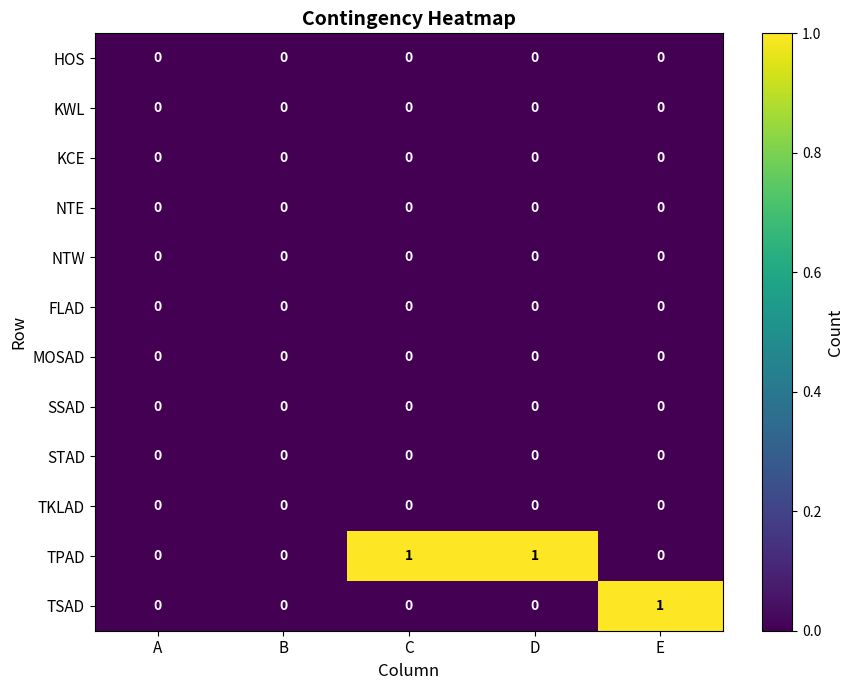

How many series are shown in this chart?

12